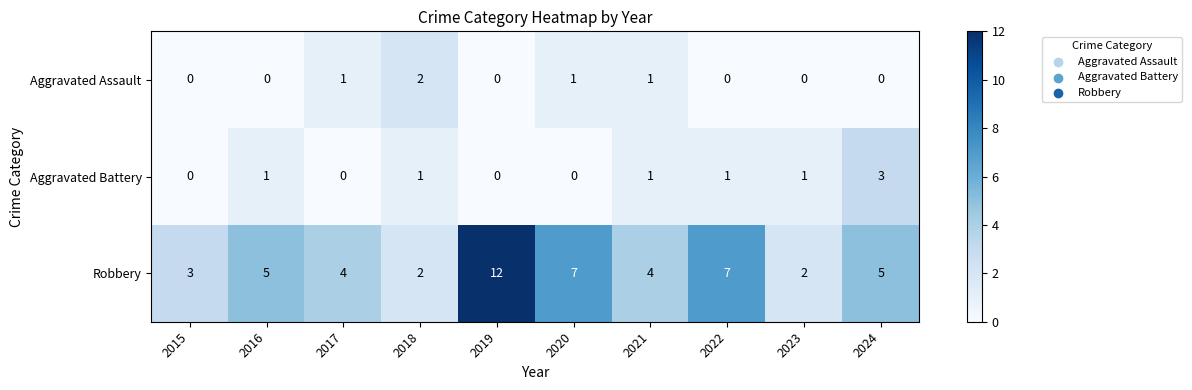

What is the greatest value displayed?

12